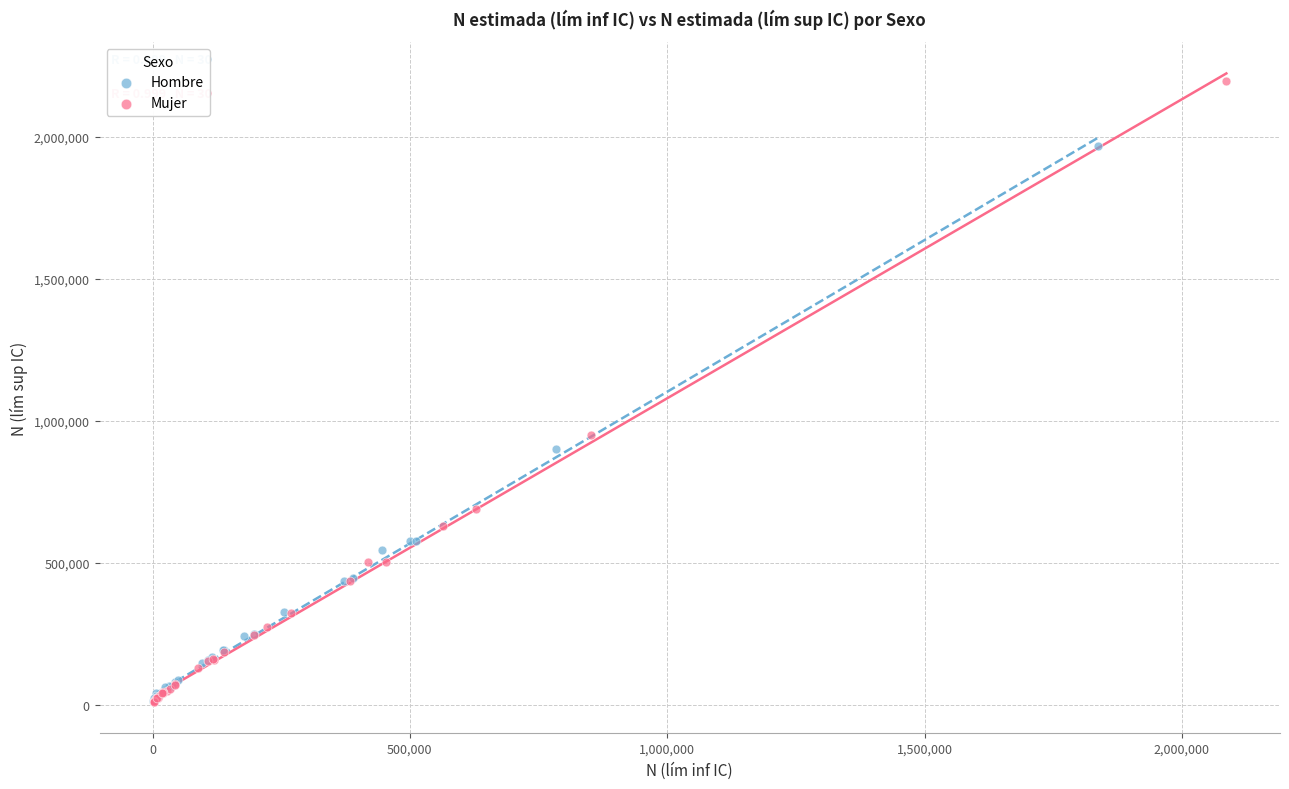

Which series has the largest Y range (max minus min)?

Mujer